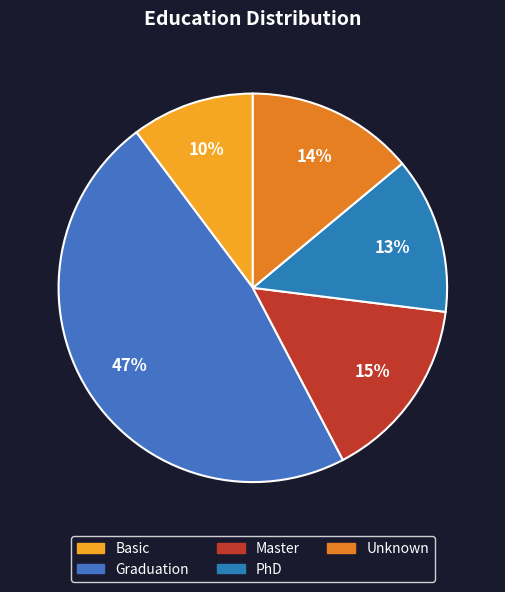

To the nearest percent, what portion does Master represent?

15%